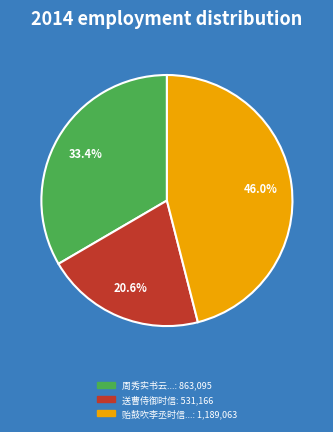

Is there a majority slice in this chart?

No